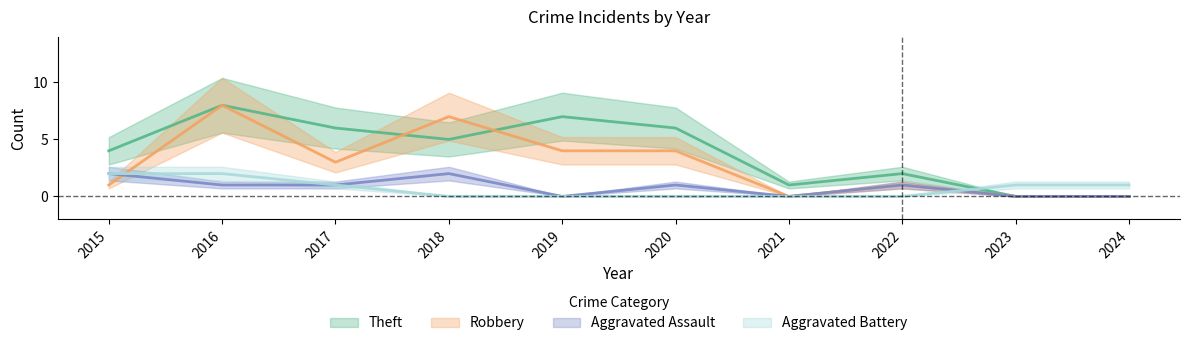

Which series has the largest range (max minus min)?

Robbery